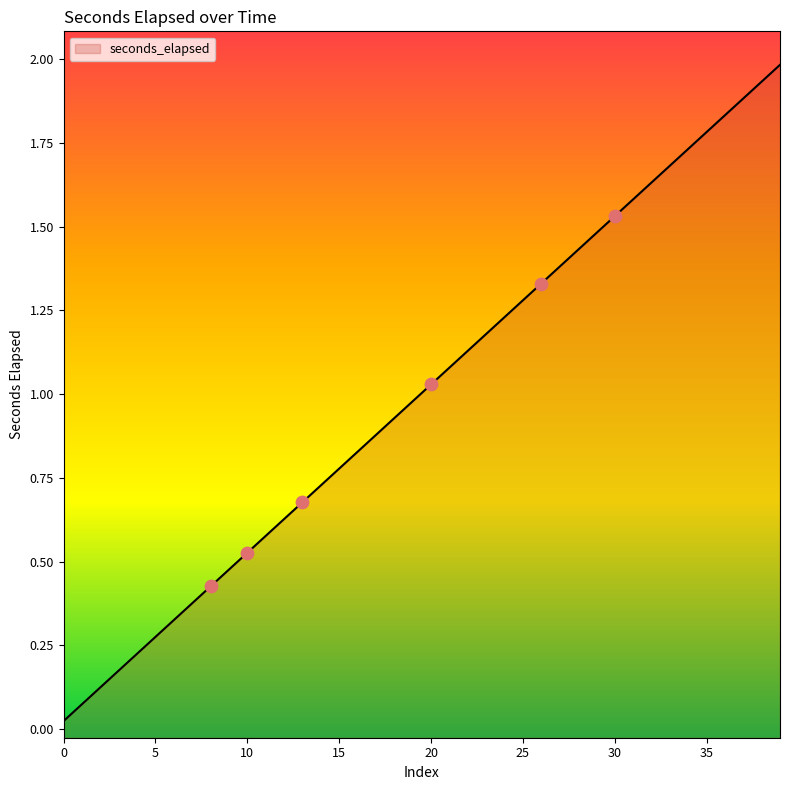

Which has a higher value, 0.5766142578125 or 1.280029296875?

1.280029296875